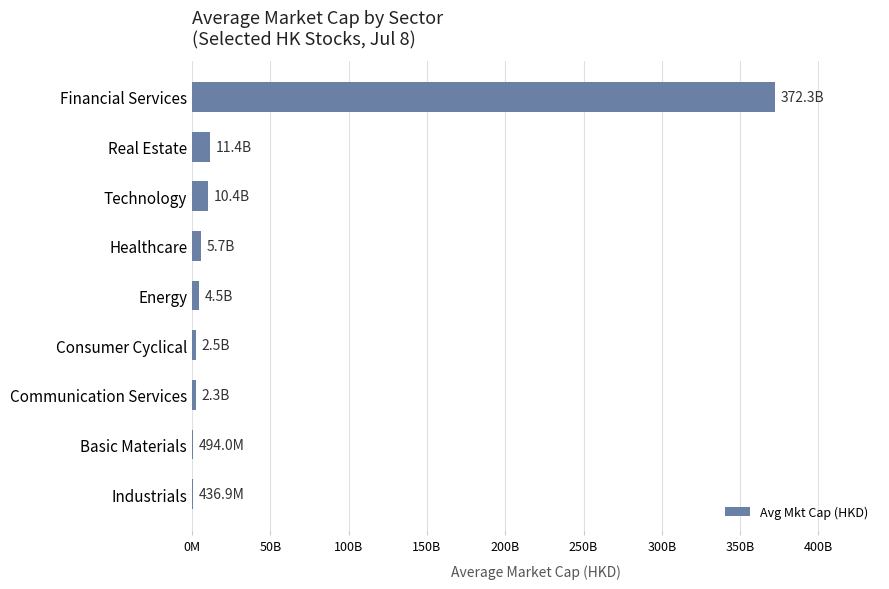

What is the maximum value shown in the chart?

372327722886